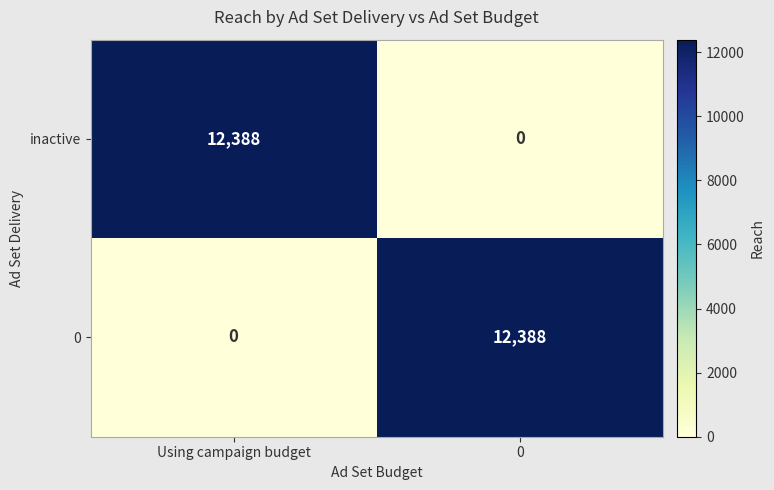

Count the number of categories in the chart.

2